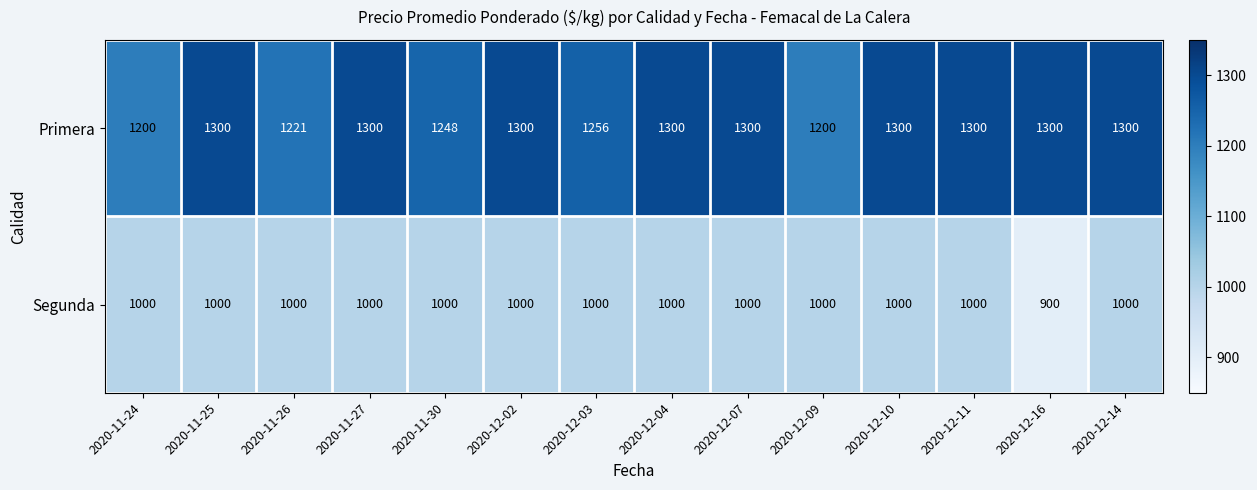

List the series in order of their peak value, highest first.

Primera, Segunda